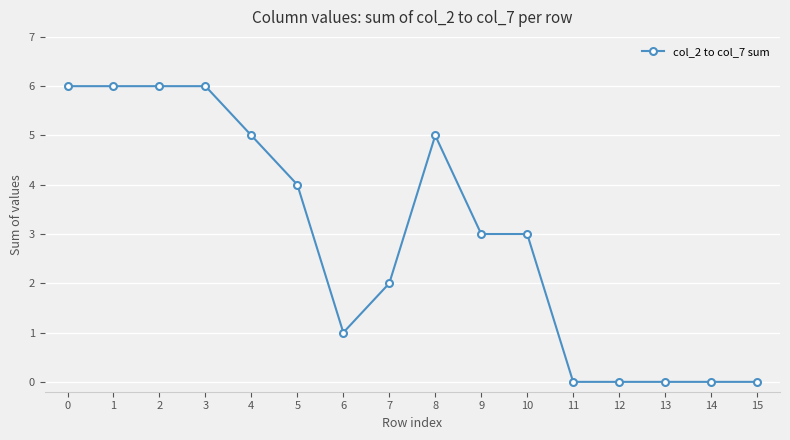

What is the sum of the values at 3 and 7?

8